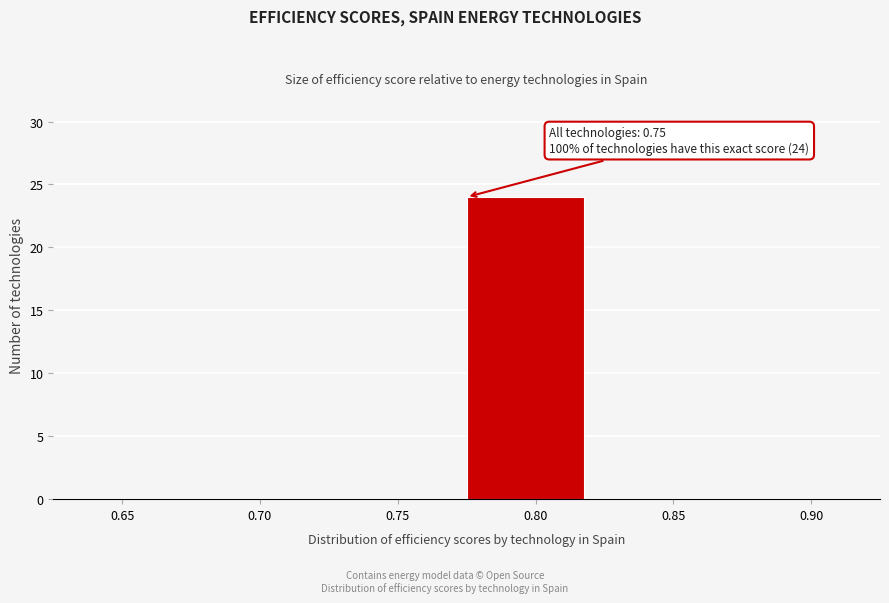

Reading left to right, list all the values displayed in this chart.

0.65=0	0.70=0	0.75=0	0.80=24	0.85=0	0.90=0